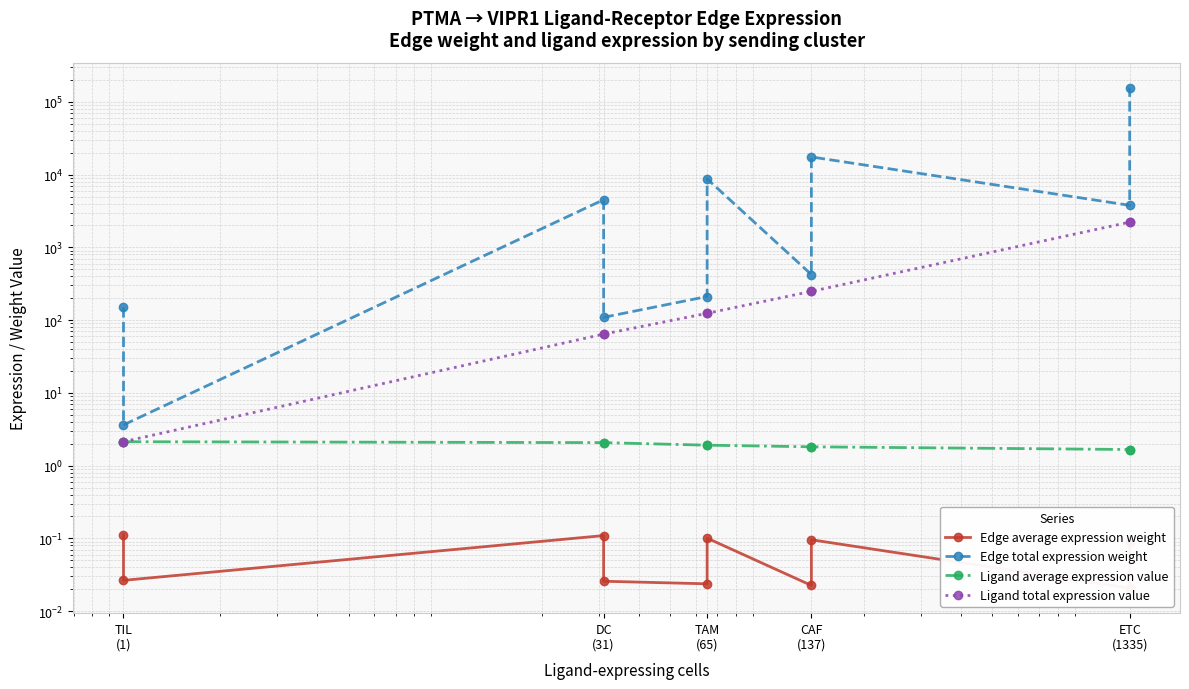

Does the chart display data point markers on the line(s)?

Yes